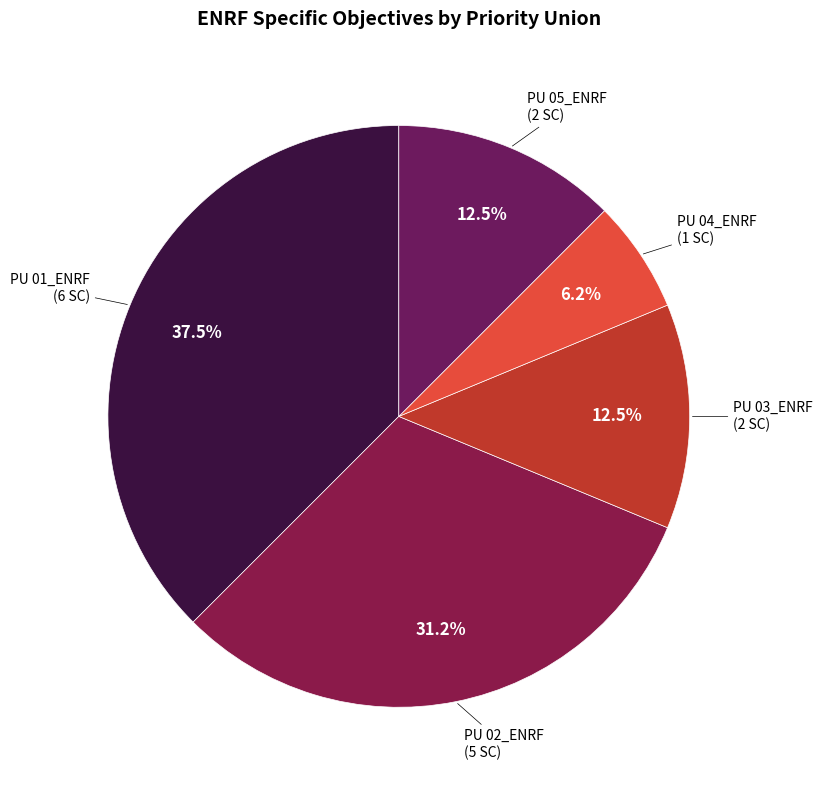

Which has a higher value, PU 03_ENRF or PU 02_ENRF?

PU 02_ENRF